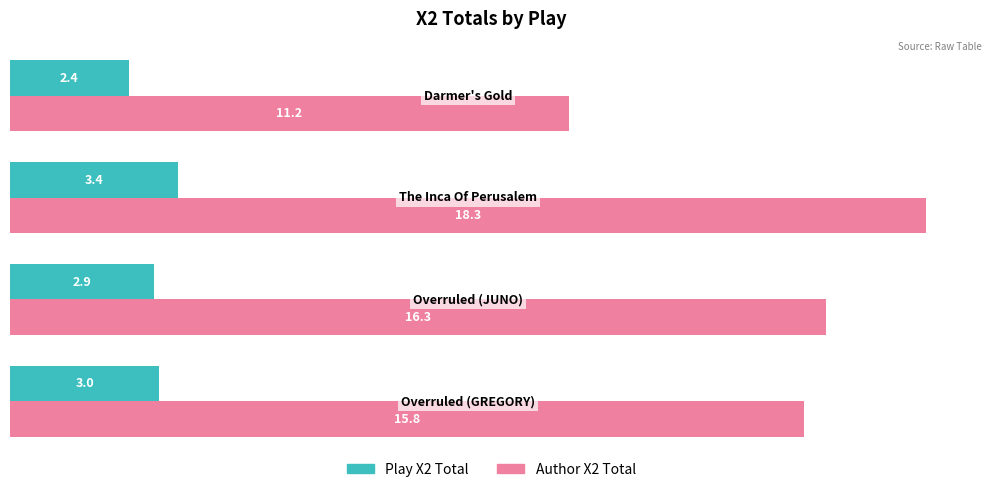

How many distinct data groups are displayed?

2